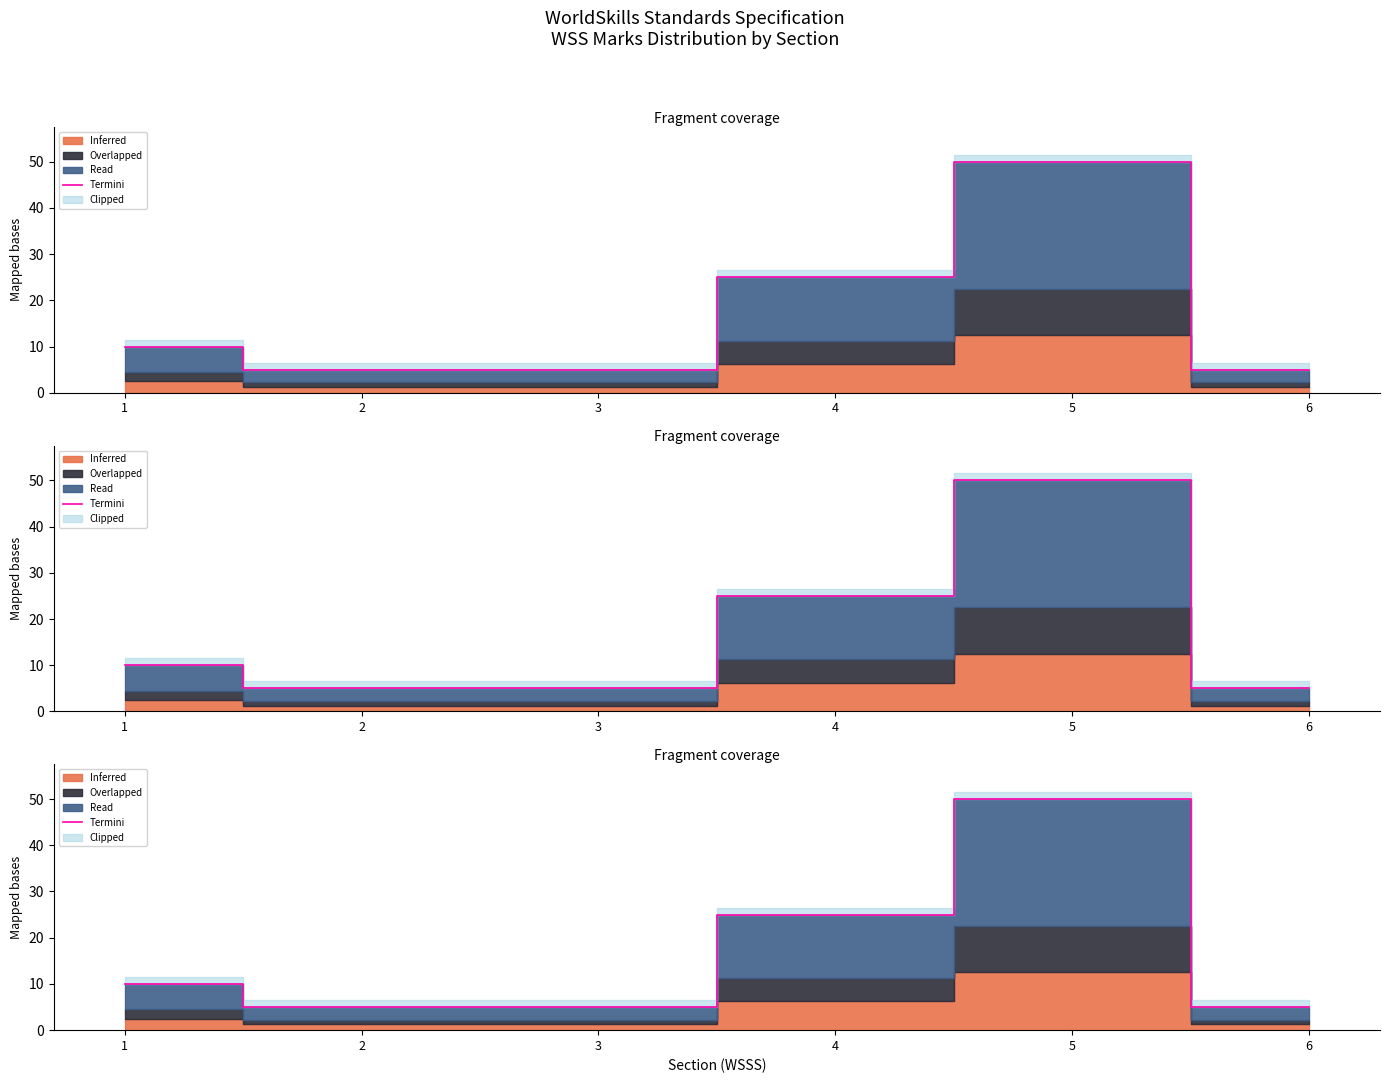

What is the value of the 5th point from the left?

50